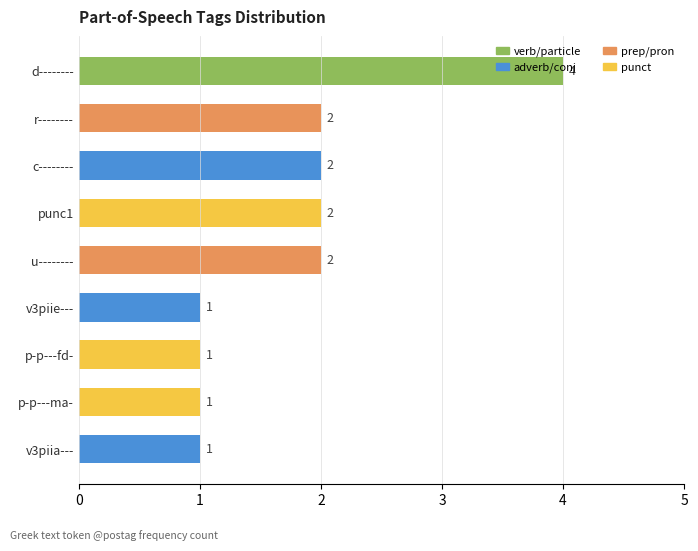

Does the chart contain any negative values?

No